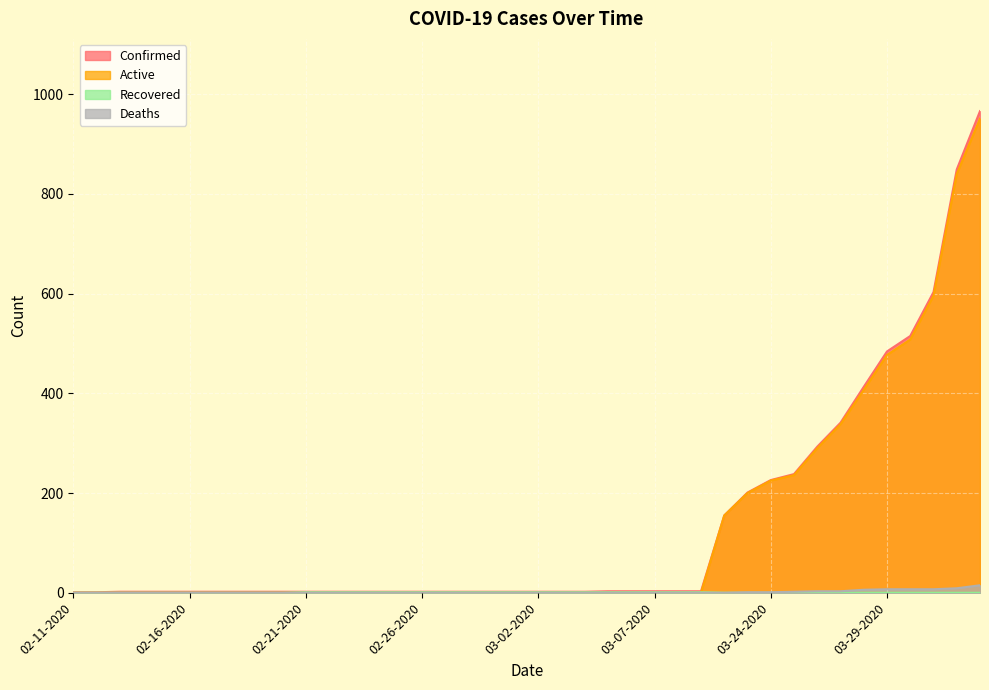

At which category does the chart reach its peak across all series?

04-02-2020